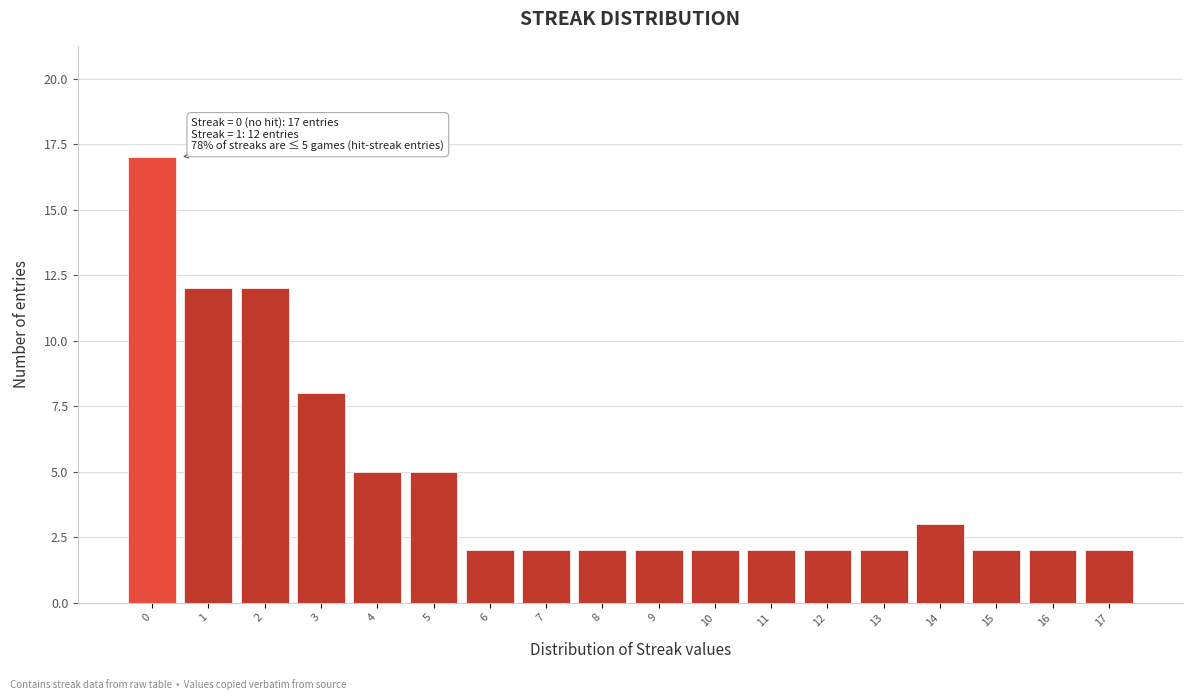

Reading right to left, extract all data points from this chart.

17=2	16=2	15=2	14=3	13=2	12=2	11=2	10=2	9=2	8=2	7=2	6=2	5=5	4=5	3=8	2=12	1=12	0=17